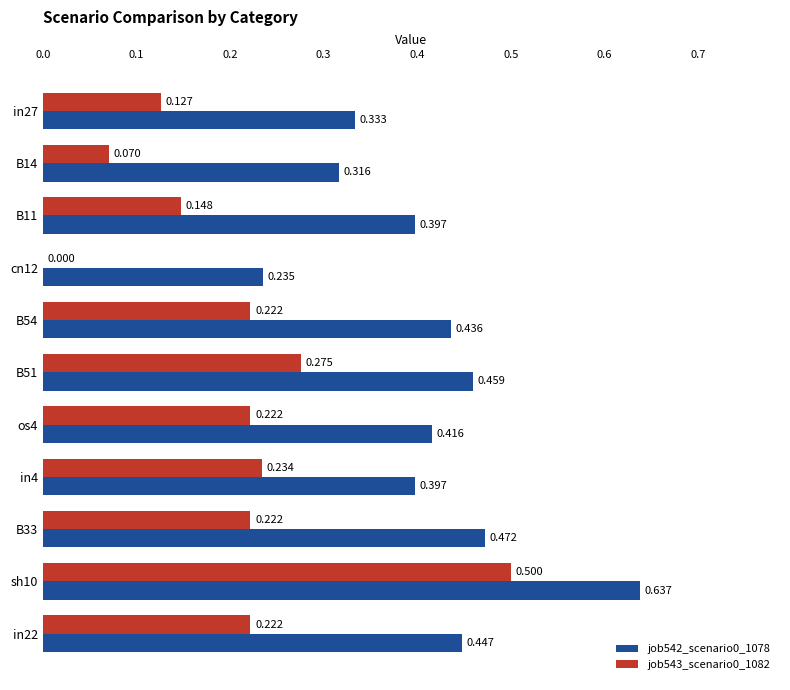

How many categories are shown in the chart?

11